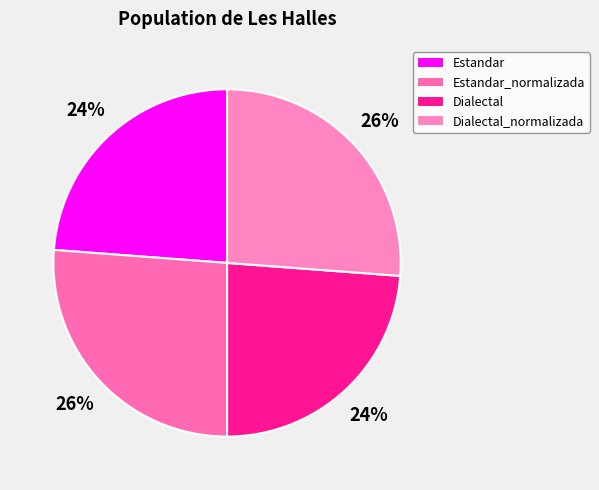

Count the number of slices in the pie.

4